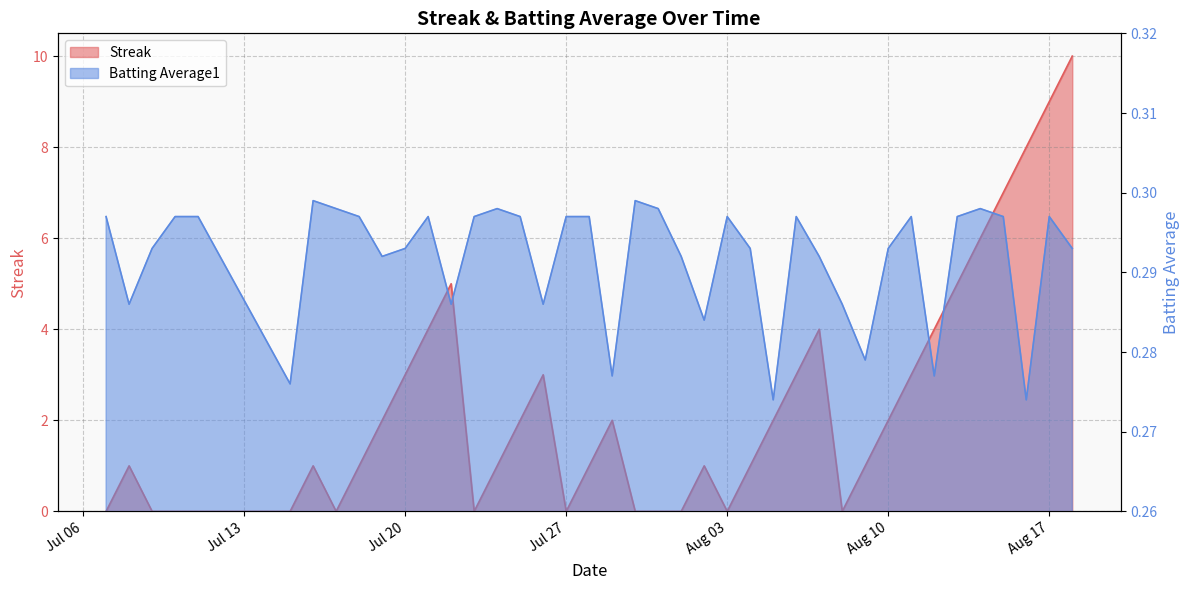

How many data points in Streak are above 1?

19